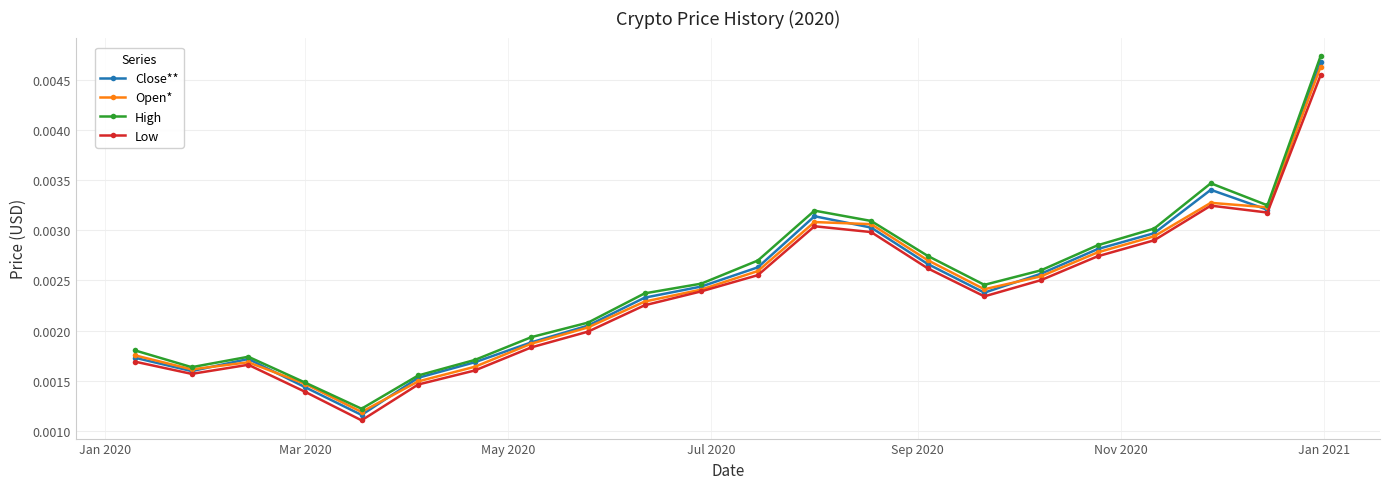

At how many categories does at least one series exceed 0?

22